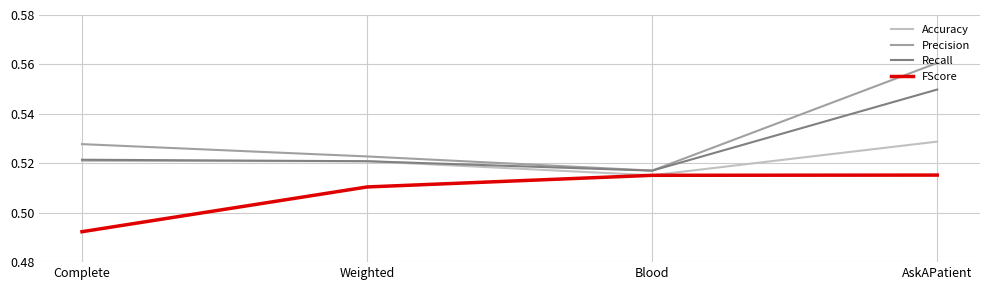

What position from the right is AskAPatient?

1